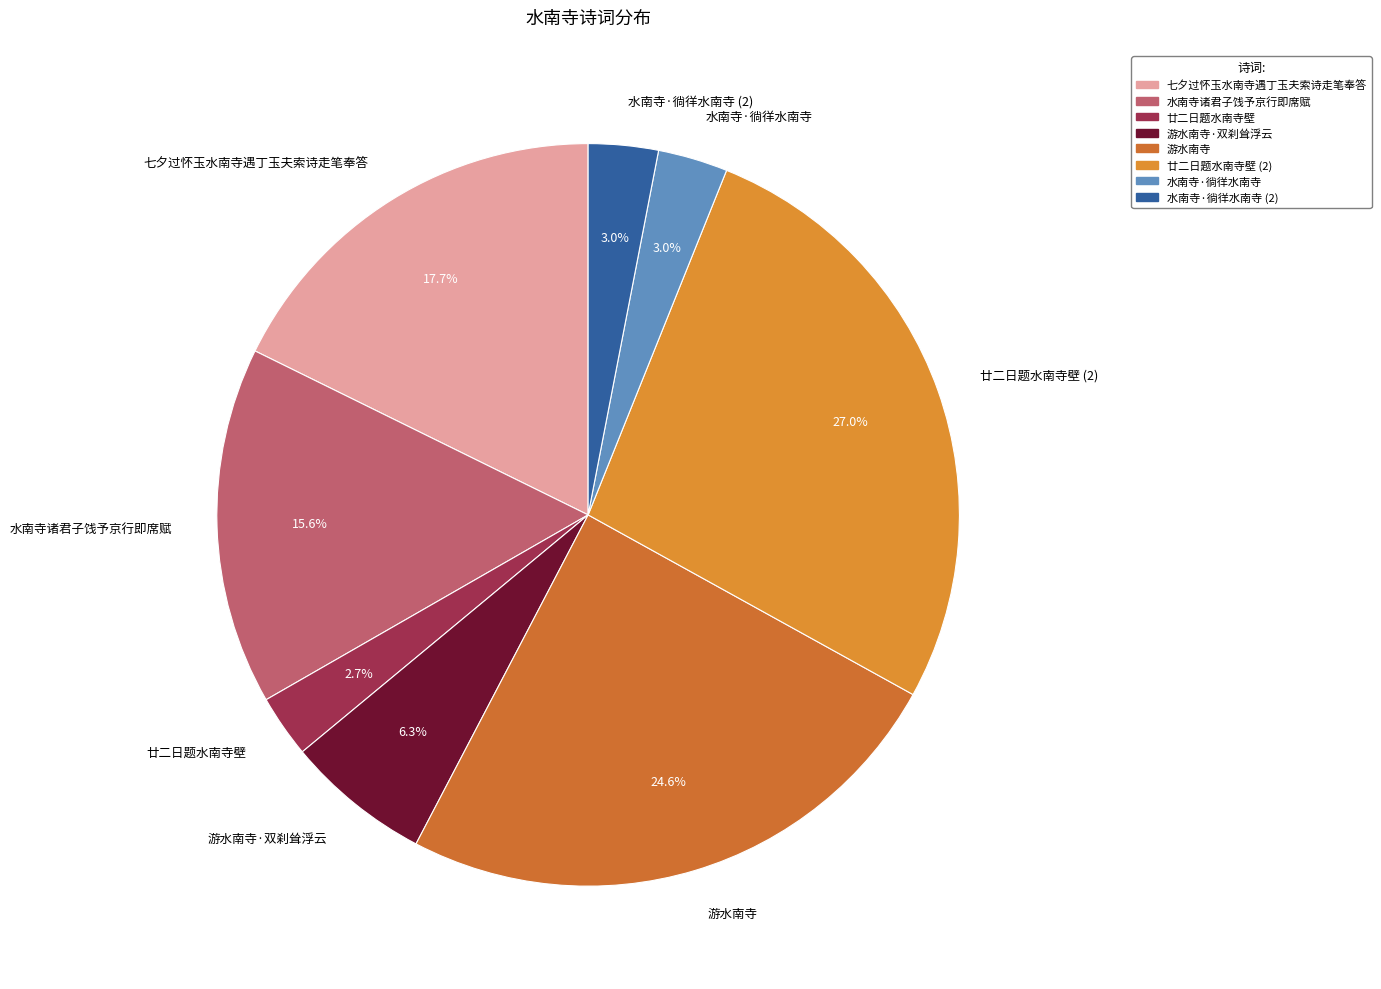

Which has a higher value, 水南寺诸君子饯予京行即席赋 or 游水南寺·双刹耸浮云?

水南寺诸君子饯予京行即席赋